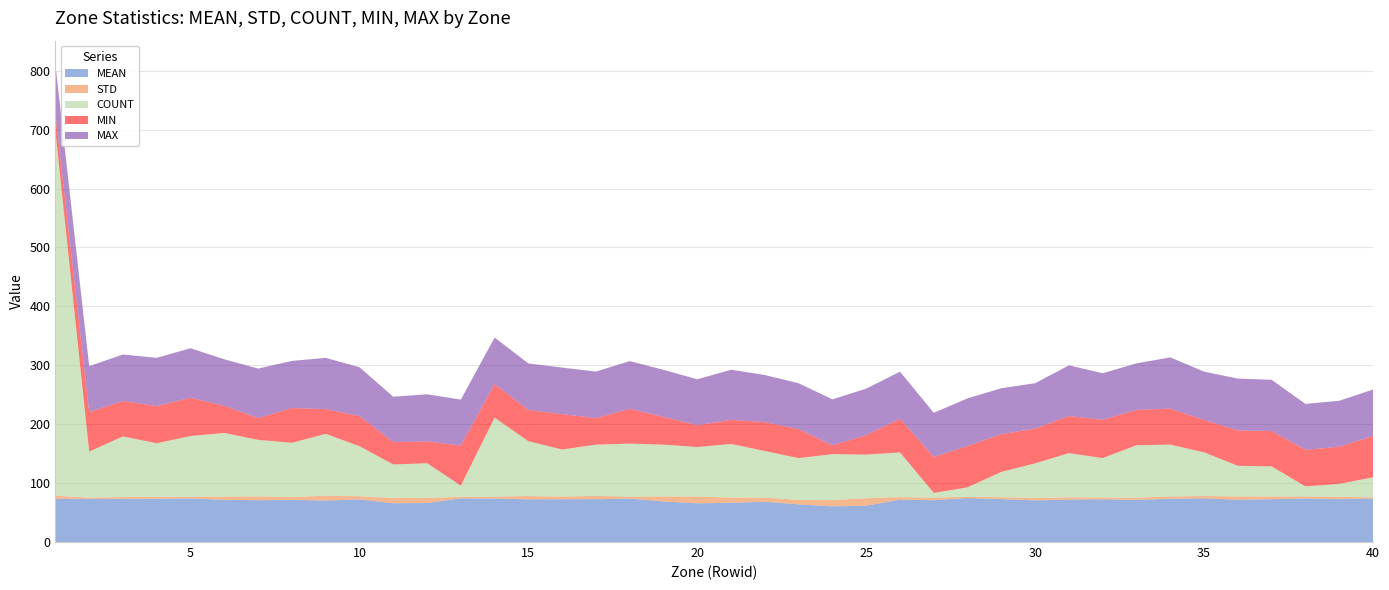

Reading left to right, list all the values displayed in this chart.

MEAN: 73.0	73.5	73.2	73.4	74.0	71.7	70.9	71.6	70.4	72.3	65.8	66.2	74.3	73.7	72.5	72.6	72.7	73.8	68.8	65.7	66.7	68.3	63.9	60.6	61.6	71.9	71.0	74.6	72.8	70.6	72.0	72.5	71.5	73.4	74.2	71.7	72.7	73.8	72.9	73.8
STD: 5.4	2.0	3.1	3.2	2.9	5.4	6.5	4.8	8.2	5.3	8.9	8.6	2.5	3.5	5.5	4.4	5.6	3.3	8.4	11.5	8.7	7.2	7.5	10.6	12.7	4.2	4.3	2.4	3.2	4.0	3.9	3.0	3.8	4.0	4.0	5.7	4.6	3.6	3.9	2.0
COUNT: 619.0	78.0	103.0	91.0	103.0	108.0	96.0	92.0	105.0	85.0	57.0	59.0	19.0	134.0	93.0	80.0	87.0	90.0	88.0	84.0	91.0	79.0	71.0	78.0	74.0	76.0	8.0	16.0	43.0	59.0	75.0	67.0	89.0	88.0	74.0	52.0	51.0	17.0	22.0	34.0
MIN: 29.0	67.0	60.0	63.0	65.0	46.0	37.0	59.0	42.0	51.0	38.0	37.0	68.0	57.0	53.0	60.0	45.0	59.0	47.0	37.0	41.0	49.0	49.0	15.0	33.0	57.0	61.0	70.0	64.0	59.0	63.0	65.0	60.0	61.0	55.0	60.0	60.0	62.0	63.0	70.0
MAX: 84.0	78.0	79.0	82.0	84.0	79.0	84.0	80.0	87.0	83.0	77.0	80.0	78.0	79.0	79.0	79.0	79.0	81.0	80.0	78.0	85.0	80.0	78.0	78.0	79.0	80.0	75.0	81.0	78.0	77.0	86.0	79.0	79.0	87.0	82.0	88.0	87.0	78.0	78.0	79.0